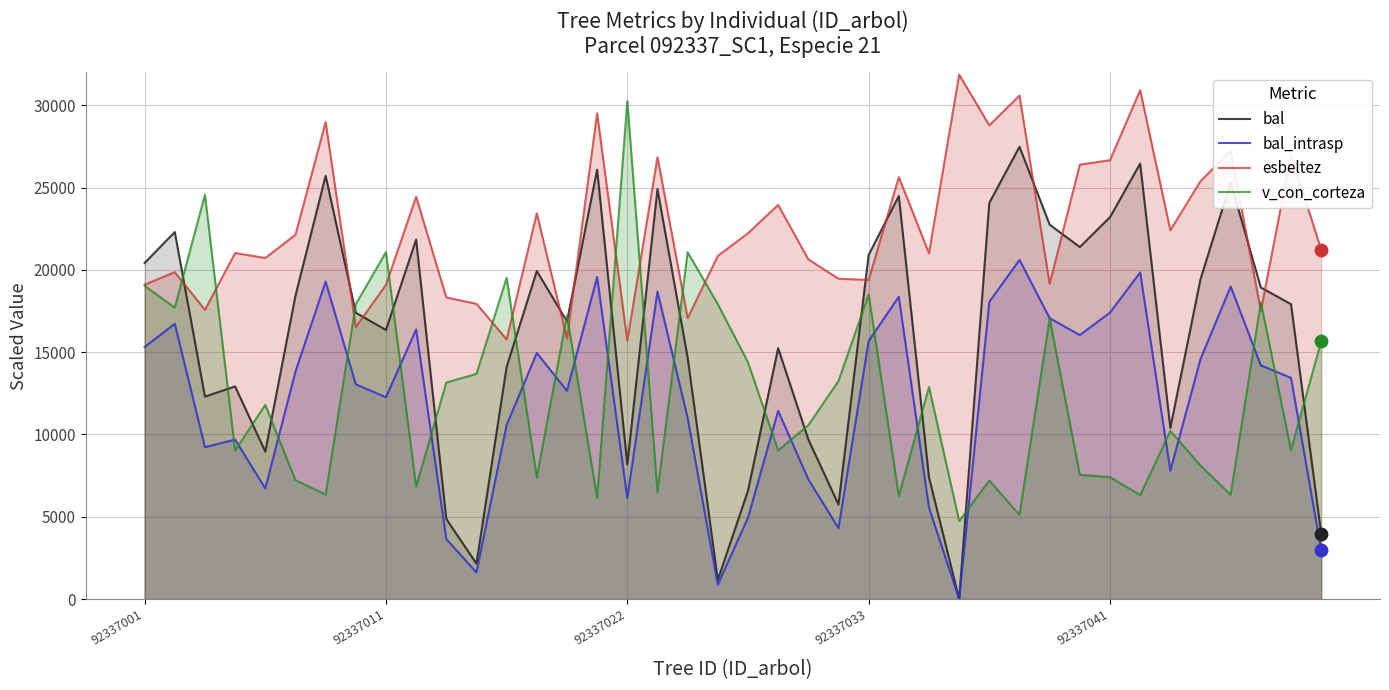

Is the value of bal at 31 greater than the value of bal_intrasp at 35?

Yes